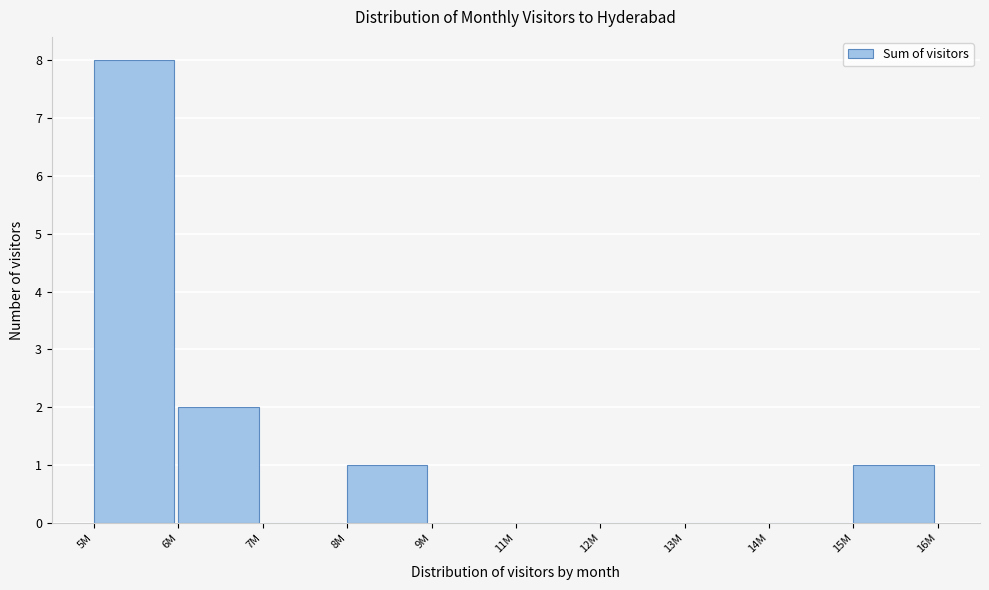

Reading right to left, what are all the values shown in this chart?

15M=1	14M=0	13M=0	12M=0	11M=0	9M=0	8M=1	7M=0	6M=2	5M=8